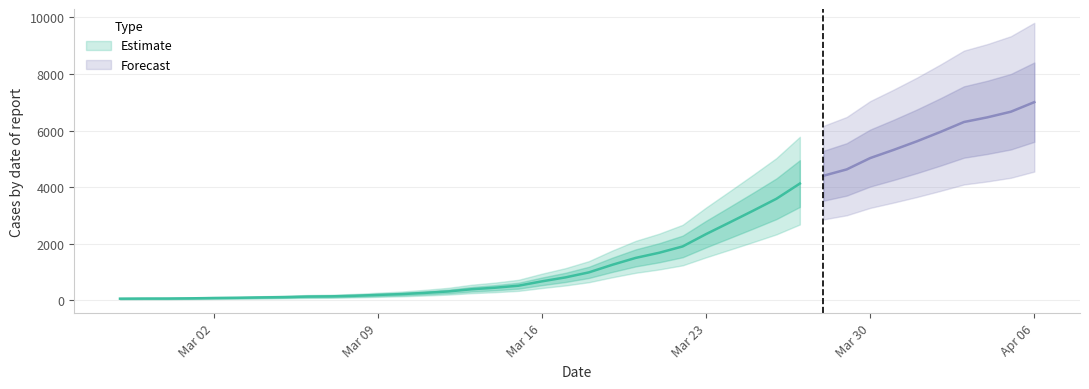

Reading left to right, what are all the values shown in this chart?

64	68	69	76	87	95	108	119	138	146	166	196	225	268	319	397	451	522	676	815	992	1260	1504	1685	1908	2344	2753	3167	3591	4128	4402	4628	5028	5317	5622	5952	6301	6466	6664	7002